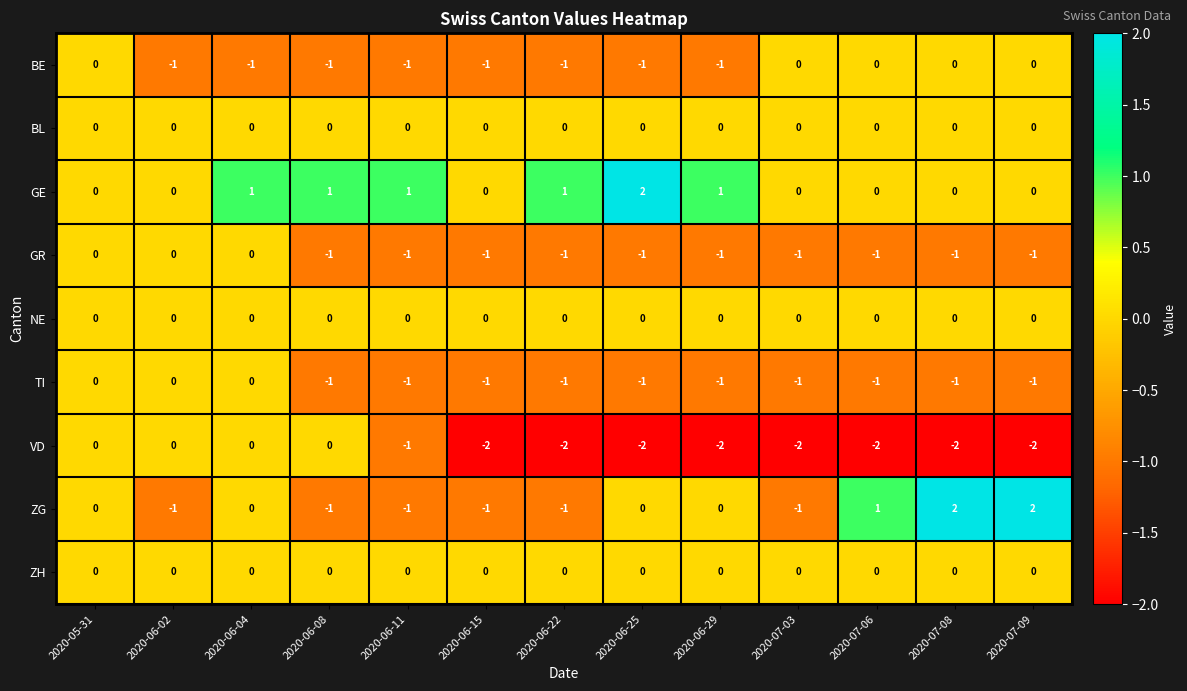

What is the total value across all series at 2020-06-29?

-4